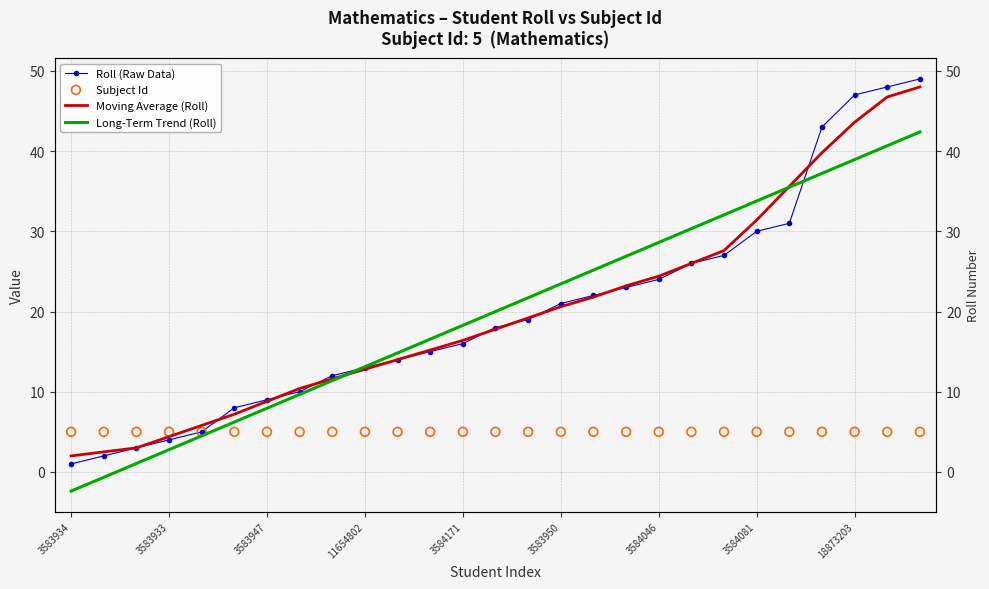

Which series reaches the minimum Y coordinate?

Long-Term Trend (Roll)